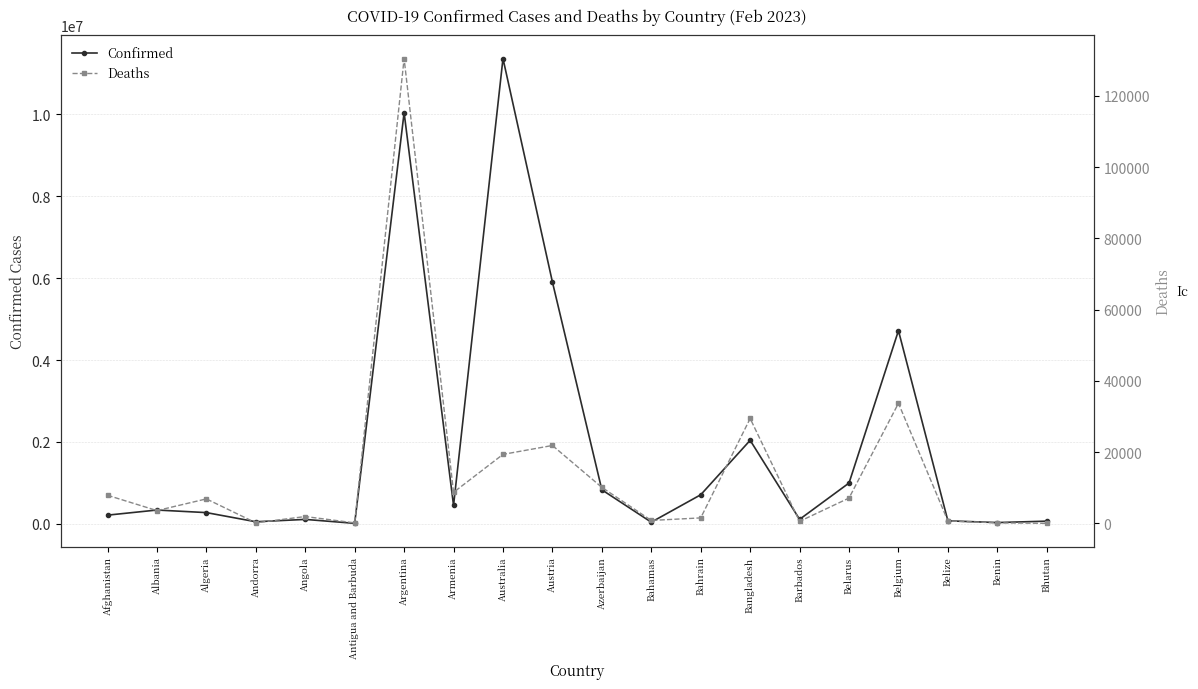

What is the lowest value of the Deaths series?

21